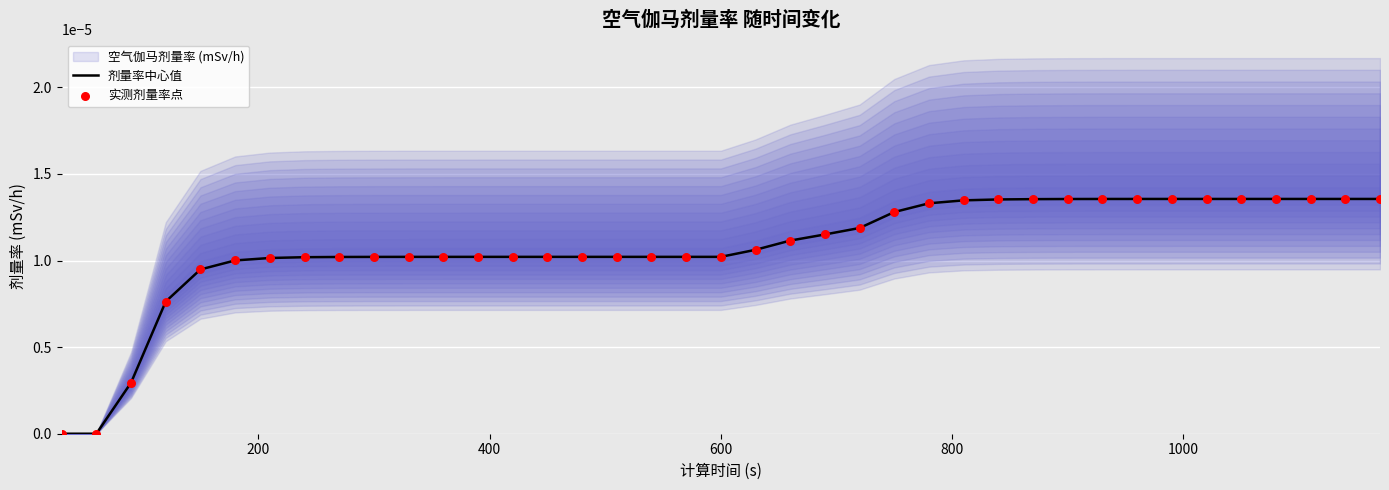

At how many categories does at least one series exceed 0?

37